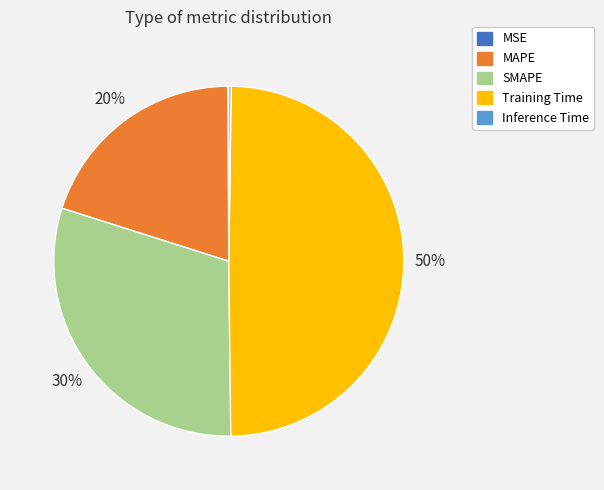

Which category has the biggest portion of the pie?

Training Time